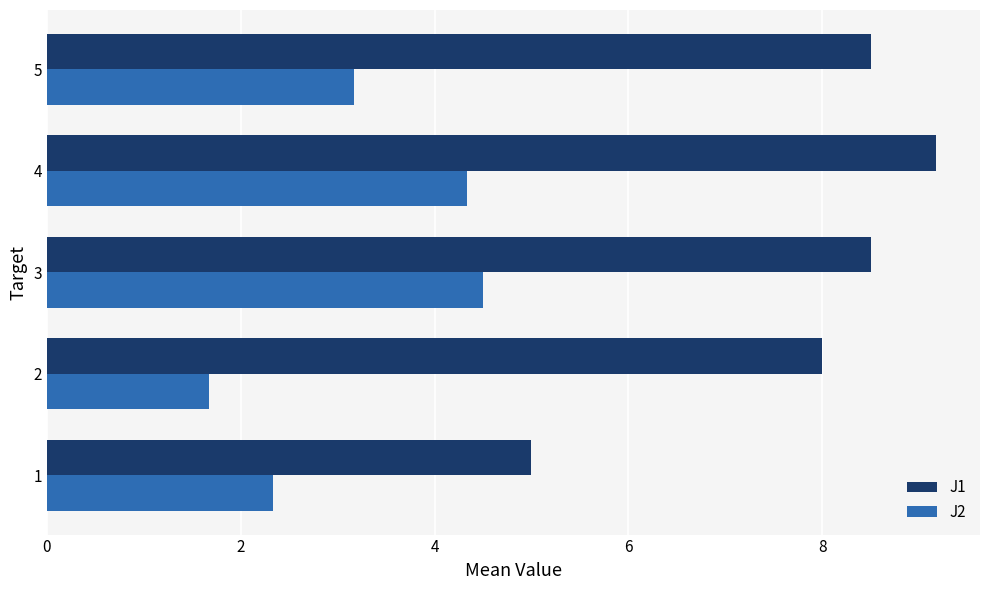

What value does the J1 series have at 3?

8.5